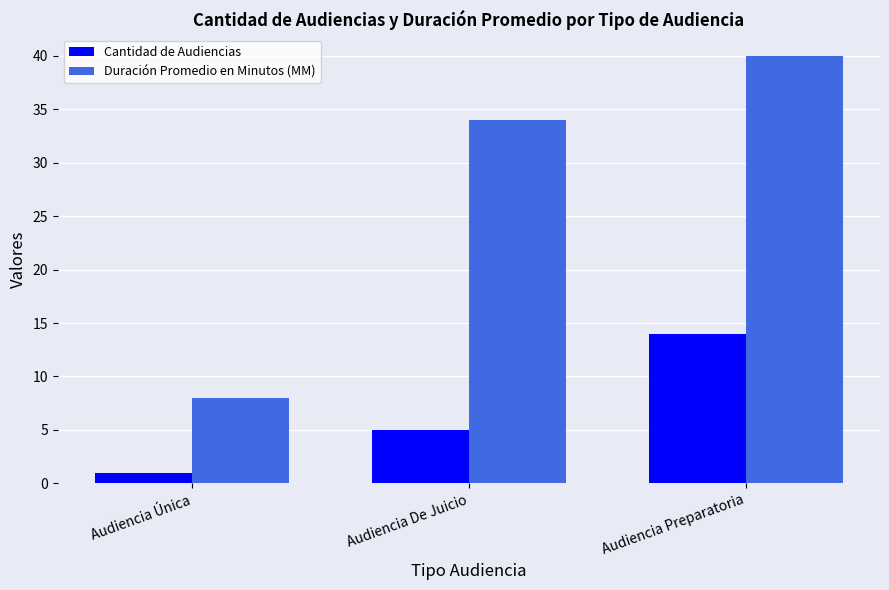

At which label is Duración Promedio en Minutos (MM) closest to 24?

Audiencia De Juicio